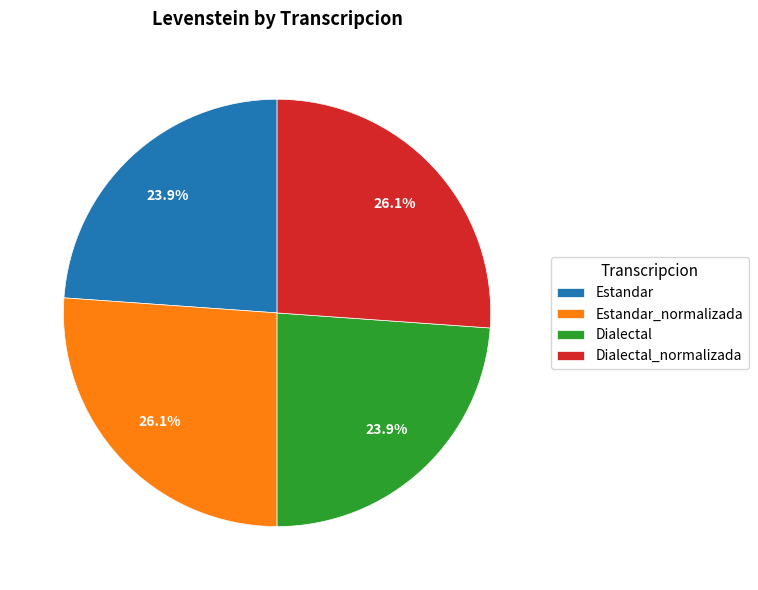

To the nearest percent, what portion does Dialectal represent?

24%